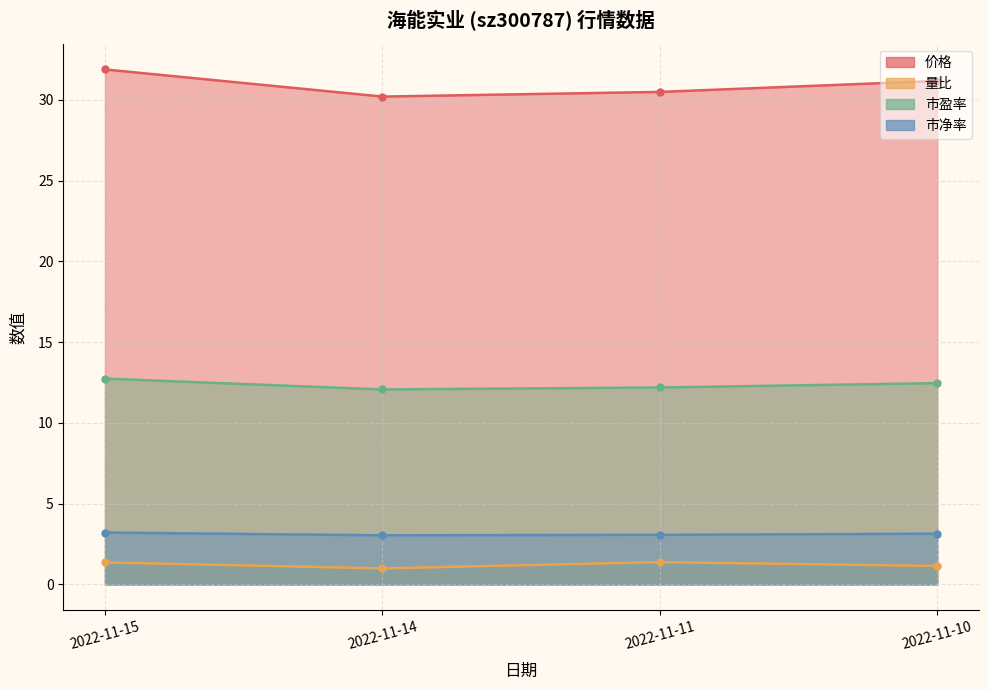

At which category does the chart reach its minimum across all series?

2022-11-14